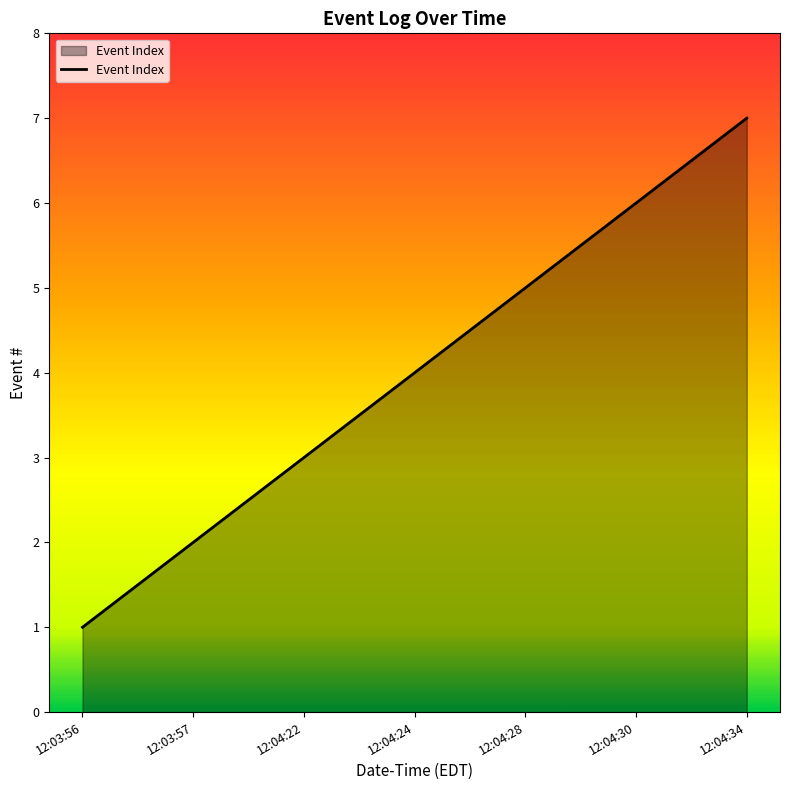

List the labels in order of value, largest first.

12:04:34, 12:04:30, 12:04:28, 12:04:24, 12:04:22, 12:03:57, 12:03:56